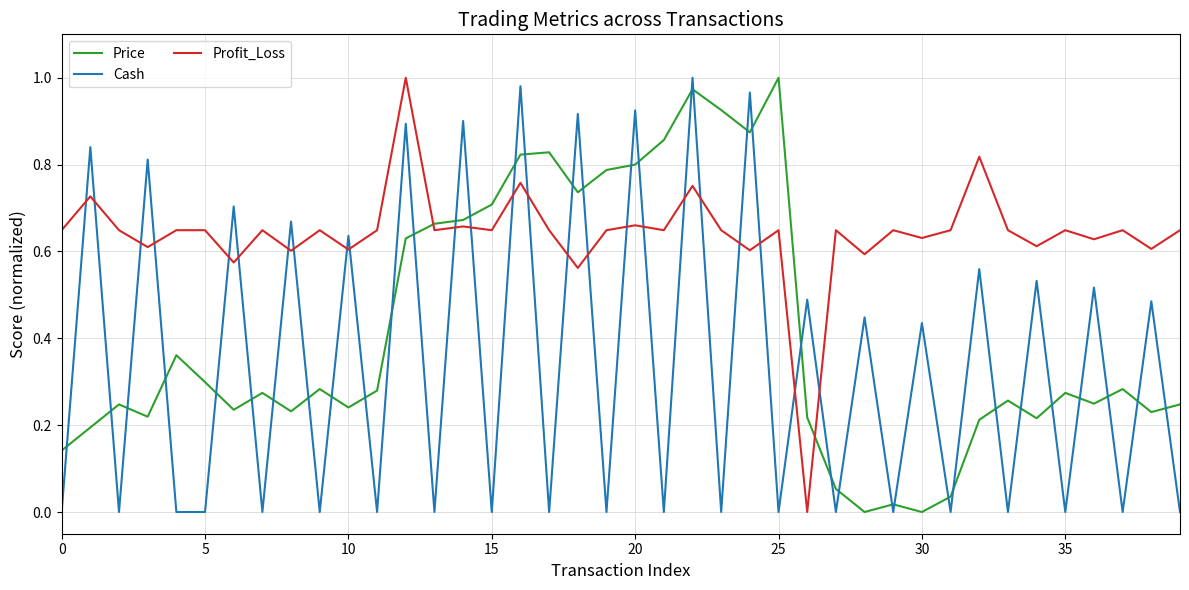

True or false: Profit_Loss has more than 1 interior local peaks.

True